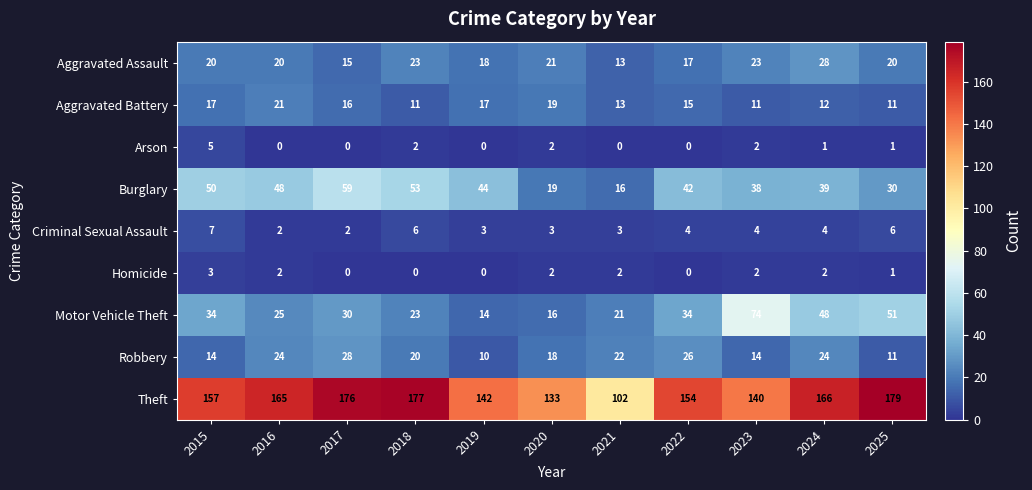

Which category has the highest value in the Motor Vehicle Theft series?

2023